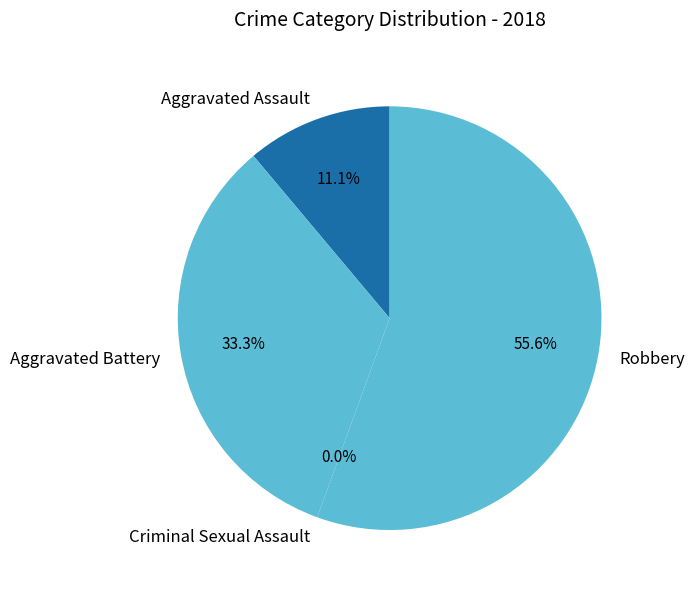

Is there a majority slice in this chart?

Yes